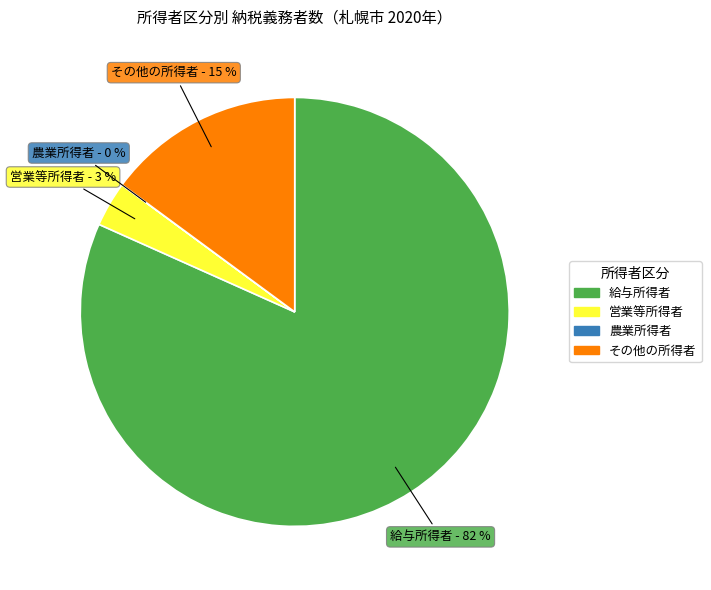

Does any single category account for the majority?

Yes